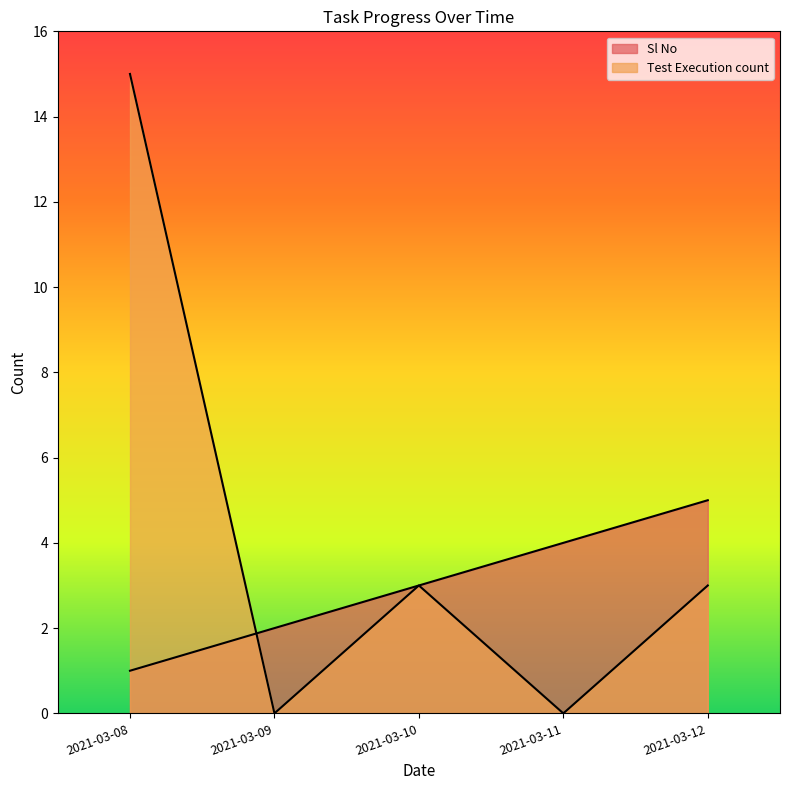

Does the chart have visible grid lines?

No